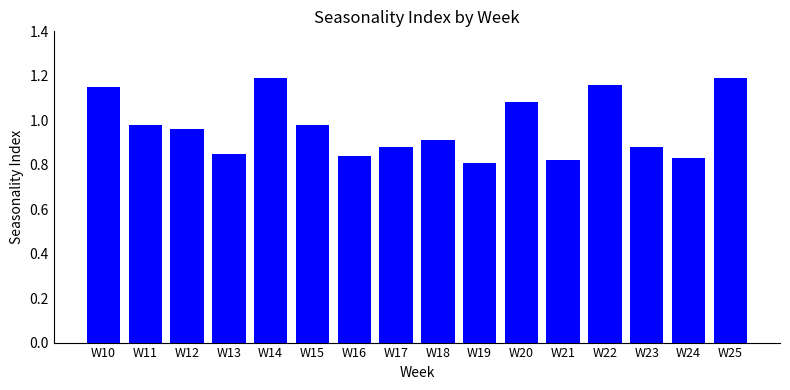

What is the change in value from W12 to W20?

+0.1